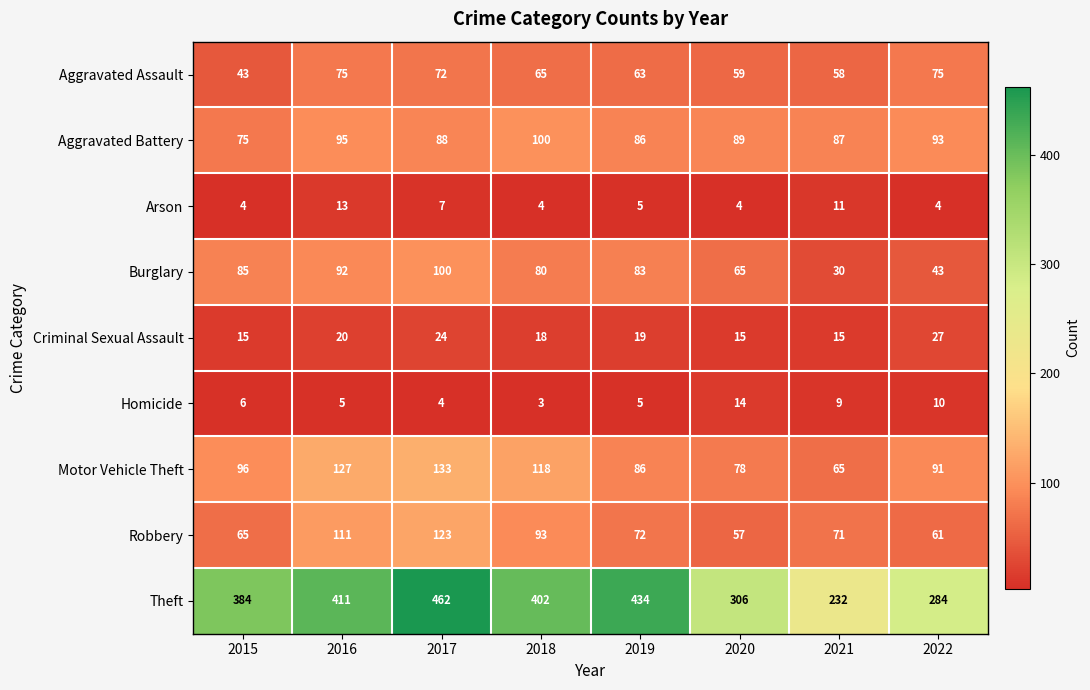

At 2017, list the series in order from smallest to largest.

Homicide, Arson, Criminal Sexual Assault, Aggravated Assault, Aggravated Battery, Burglary, Robbery, Motor Vehicle Theft, Theft